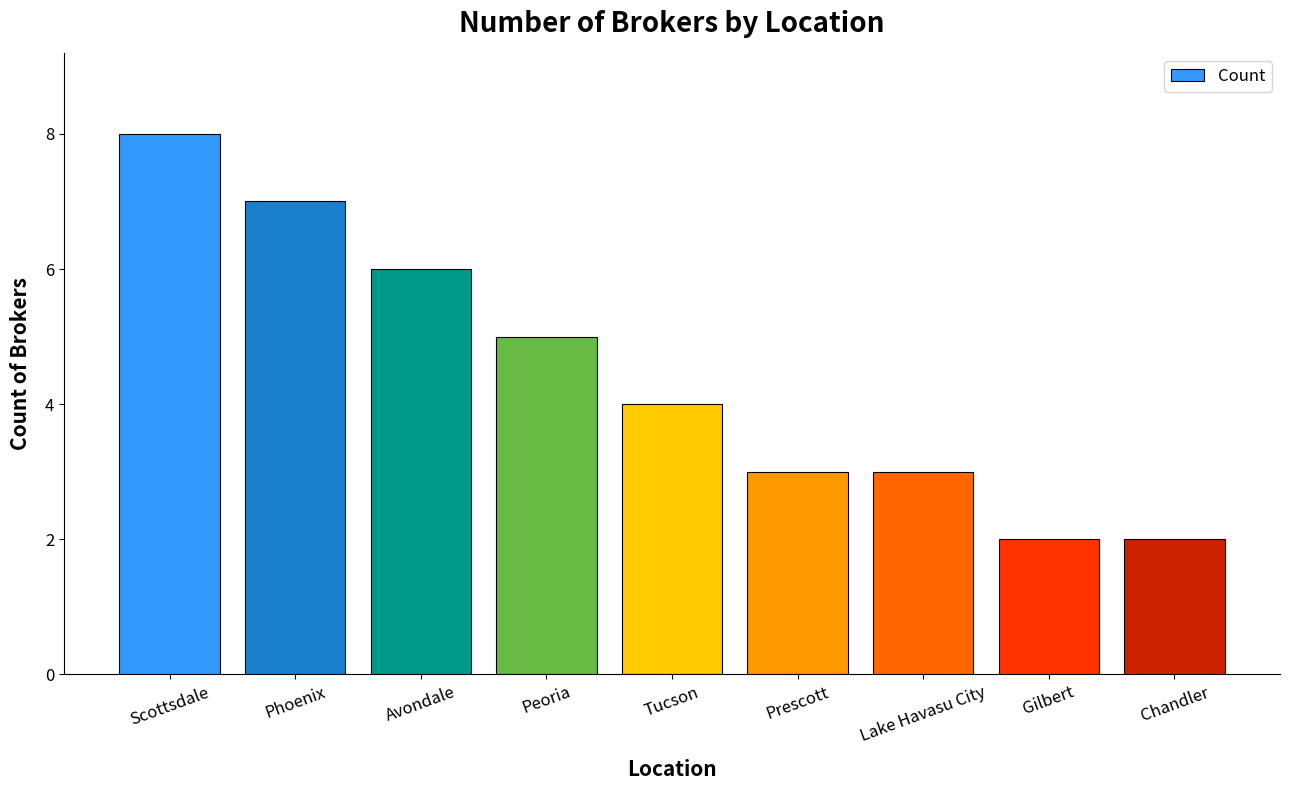

What is the smallest value displayed?

2